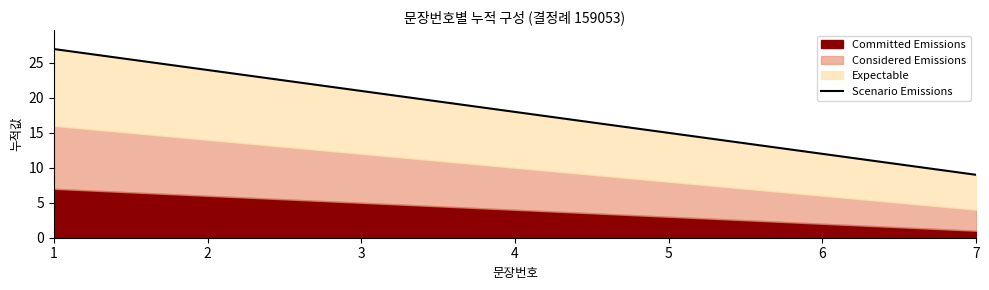

At which label does the data first exceed 18?

1